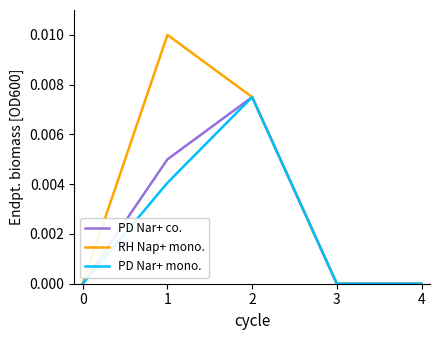

Which series has the largest range (max minus min)?

RH Nap+ mono.